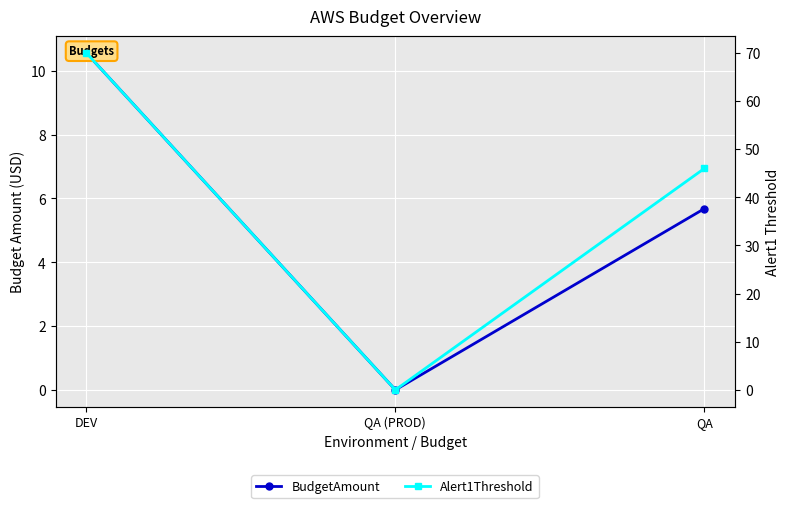

At how many categories does at least one series exceed 4?

2